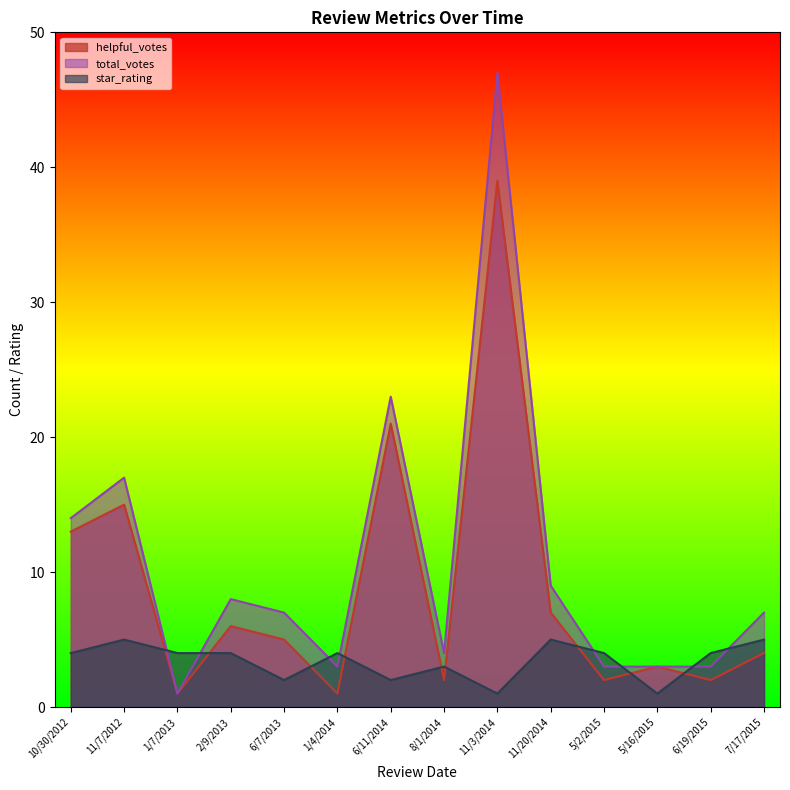

True or false: helpful_votes and total_votes cross at least once.

False